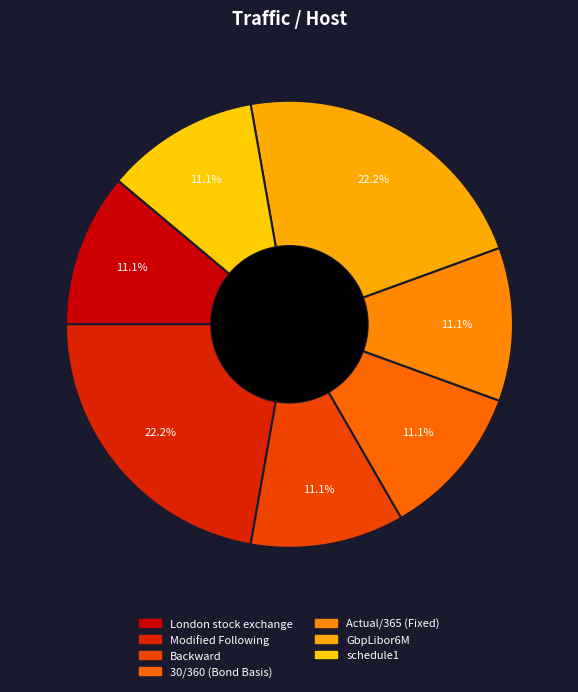

What is the largest slice in the pie chart?

Modified Following